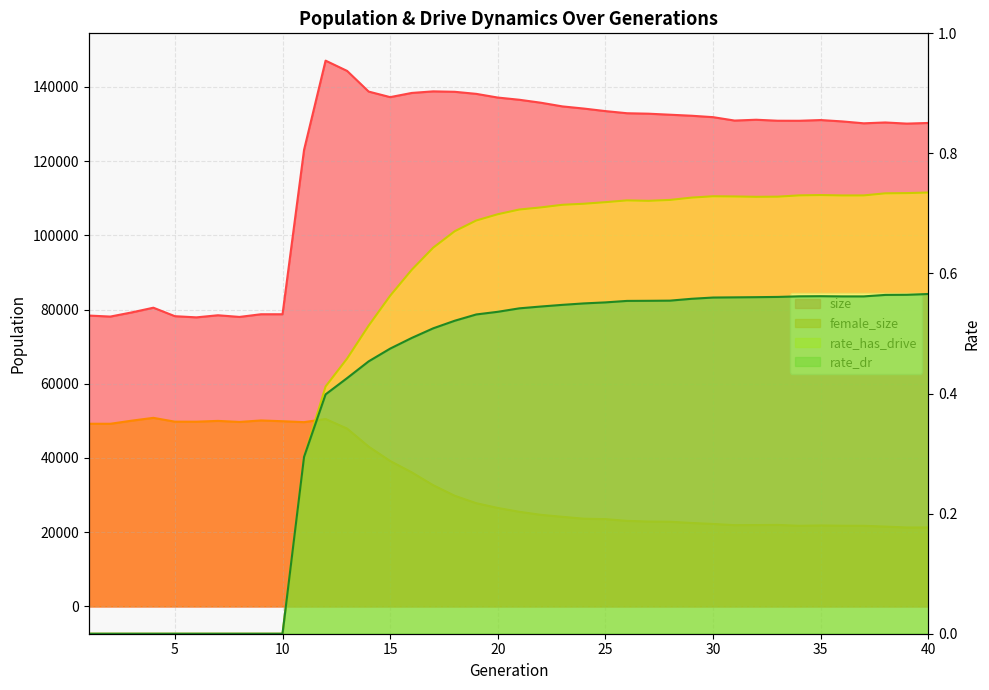

Which series has the largest range (max minus min)?

size